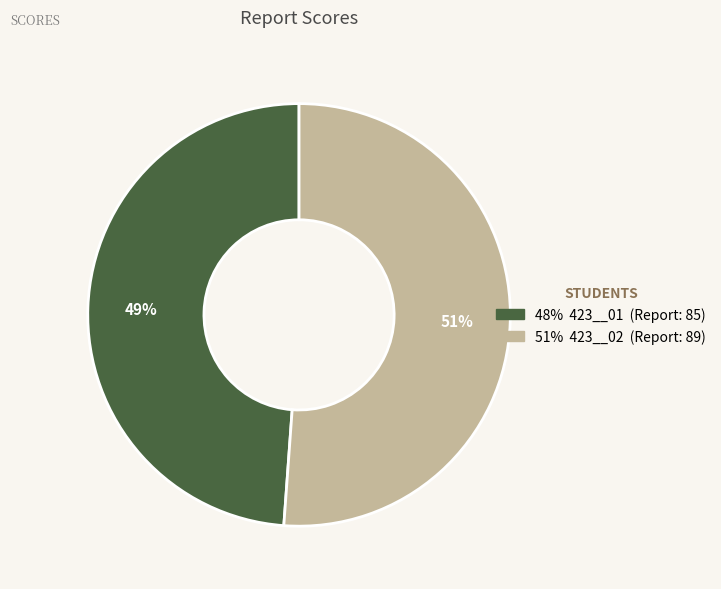

Is there any slice that represents more than half of the pie?

Yes